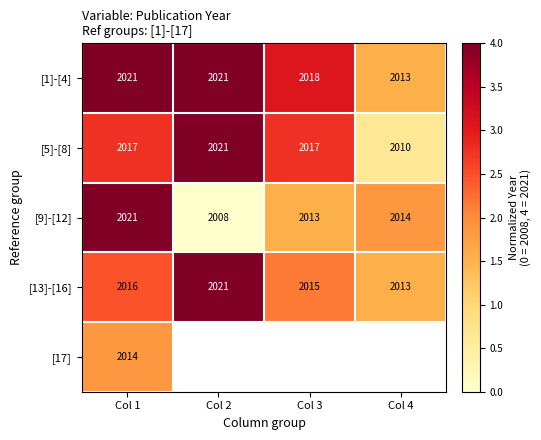

What is the approximate value of [13]-[16] at Col 4?

2013